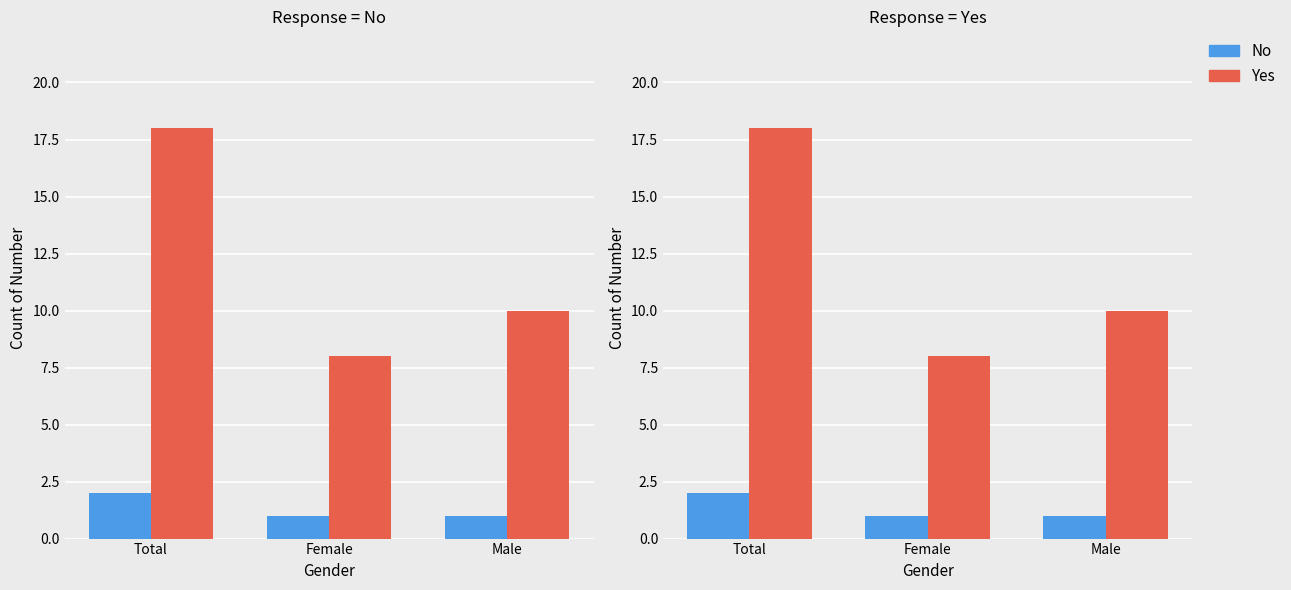

Reading left to right, extract all data points from this chart.

No: Total=2	Female=1	Male=1
Yes: Total=18	Female=8	Male=10